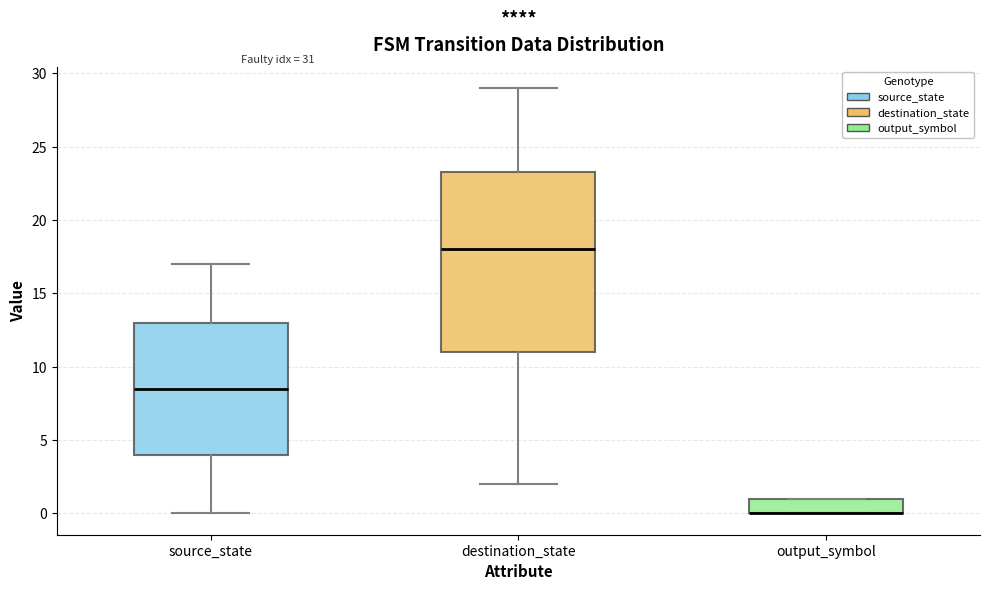

Reading left to right, transcribe this box plot: for each box, give where its median line is, the range the box spans, and where its two whiskers end, as read against the y-axis. The values are not printed on the chart, so give them approximately, as read against the axis.

source_state: median 8.5, box 4.0 to 13.0, whiskers 0.0 to 17.0
destination_state: median 18.0, box 11.0 to 23.5, whiskers 2.0 to 29.0
output_symbol: median 0.0 (drawn on the box's lower edge), box 0.0 to 1.0, whiskers 0.0 to 1.0